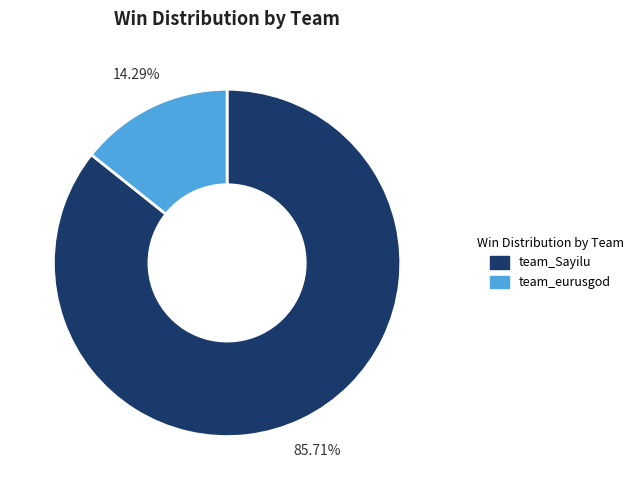

Is the sum of team_Sayilu and team_eurusgod greater than half?

Yes